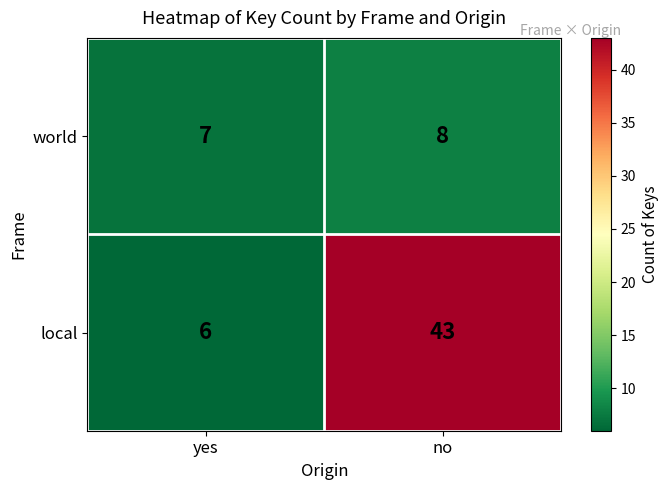

At which category does the chart reach its peak across all series?

no